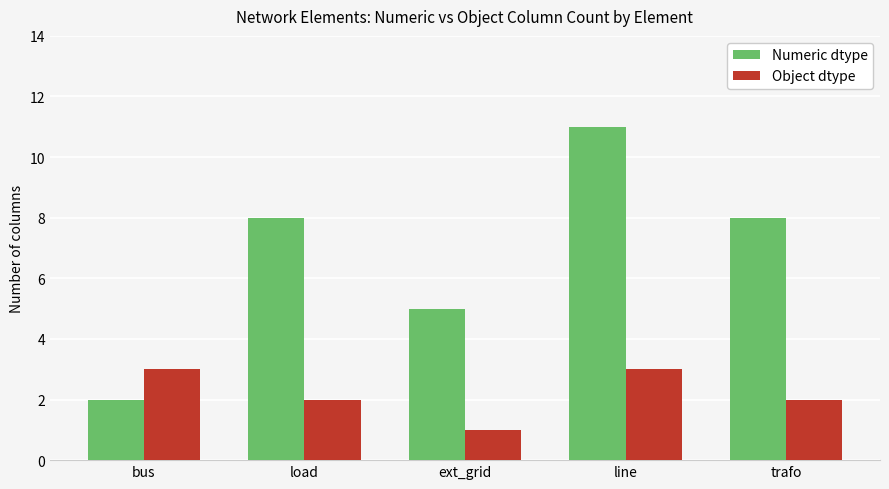

What is the difference between the highest and lowest values at trafo?

6